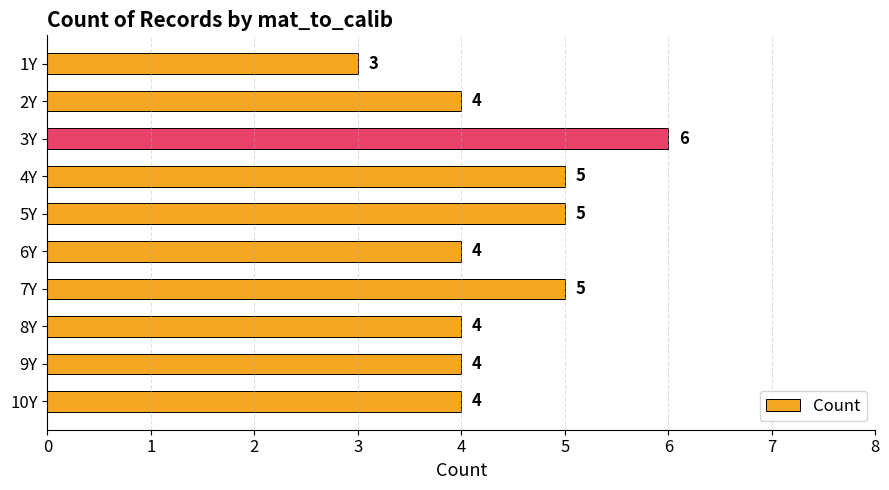

What is the difference between the maximum and second lowest values?

2